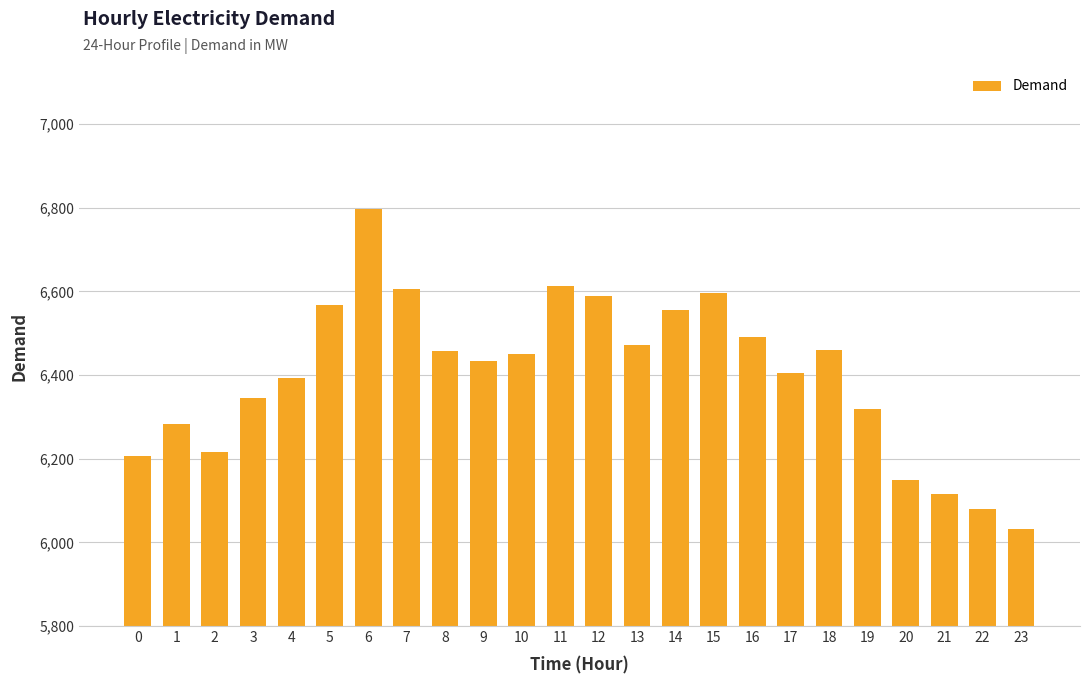

Which label corresponds to the largest value in the chart?

6